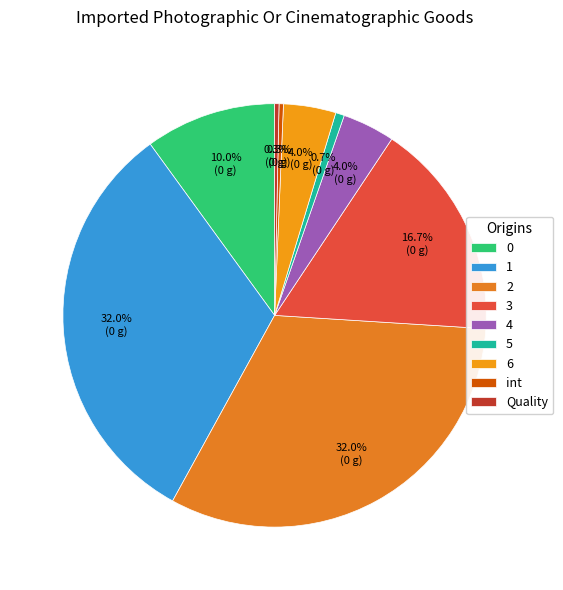

What is the ratio of the value at int to the value at 5?

0.5